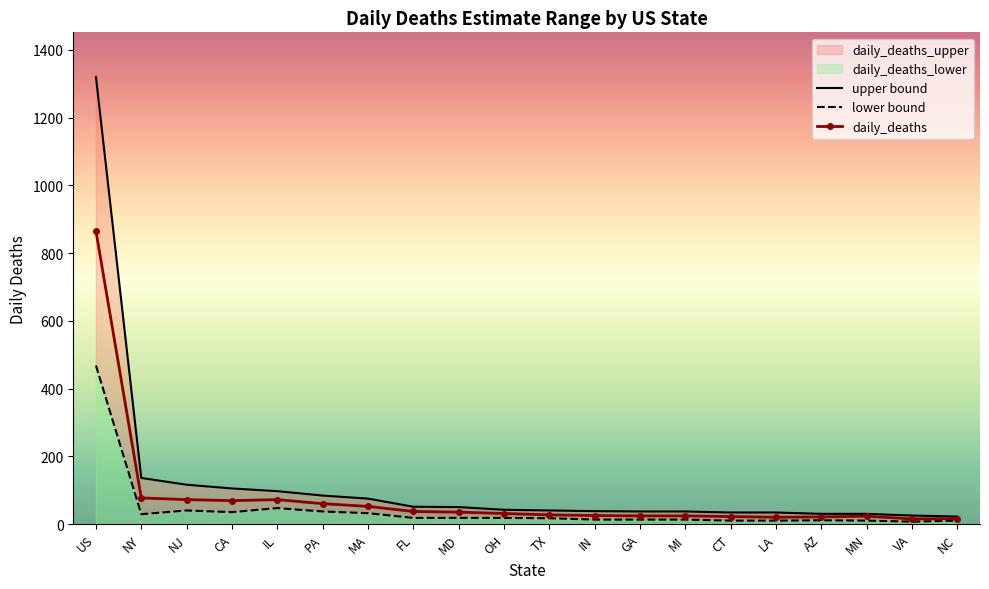

True or false: lower bound and daily_deaths intersect in this chart.

False